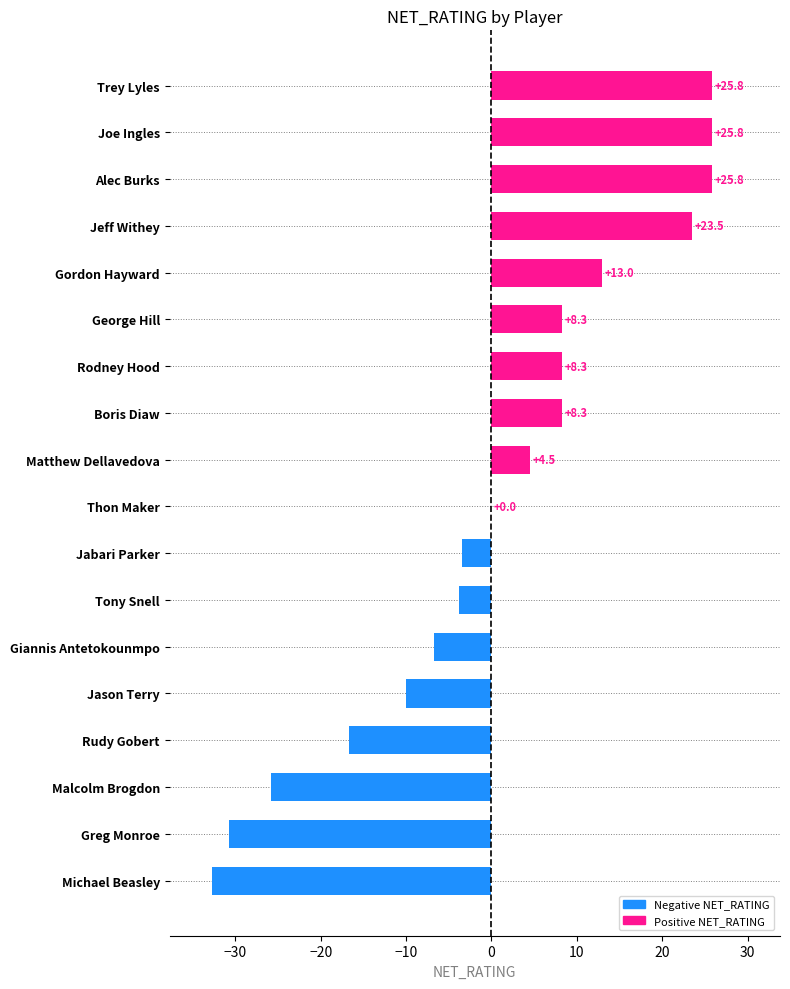

Are the bars horizontal?

Yes